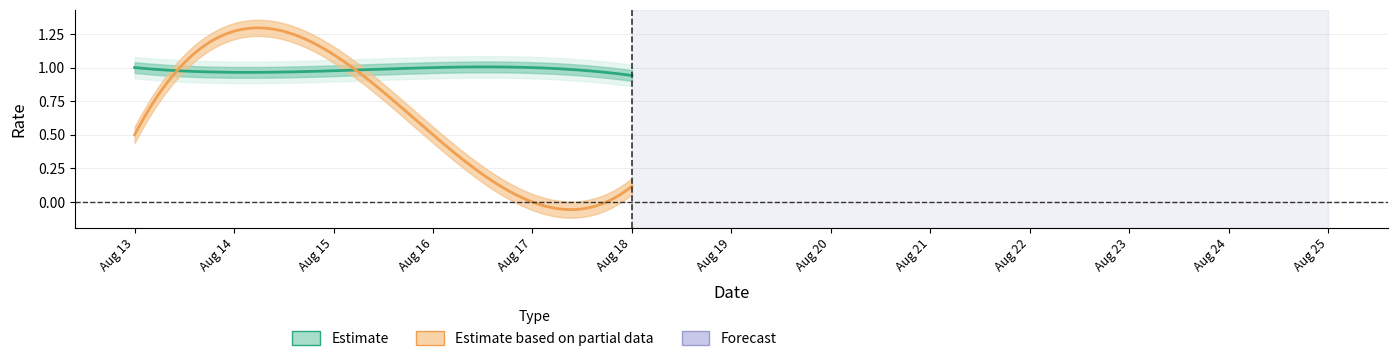

Is it true that login_status equals 0 at 2024-08-18?

False